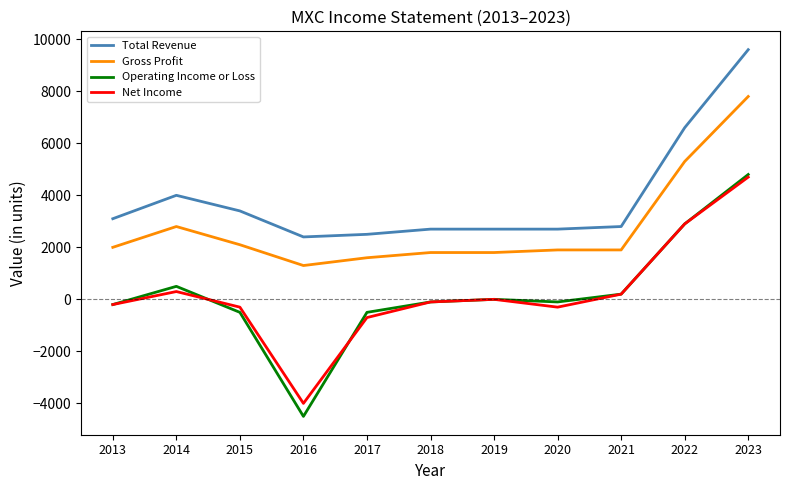

Does the chart have visible grid lines?

No